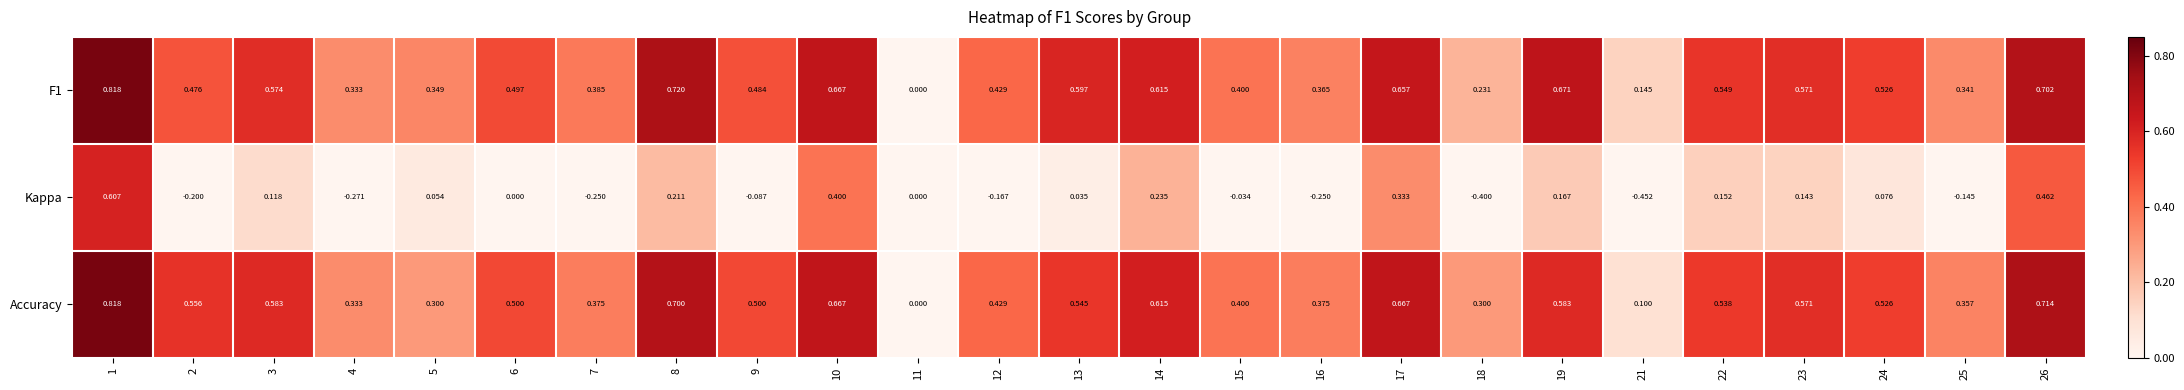

Which series has the largest range (max minus min)?

Kappa